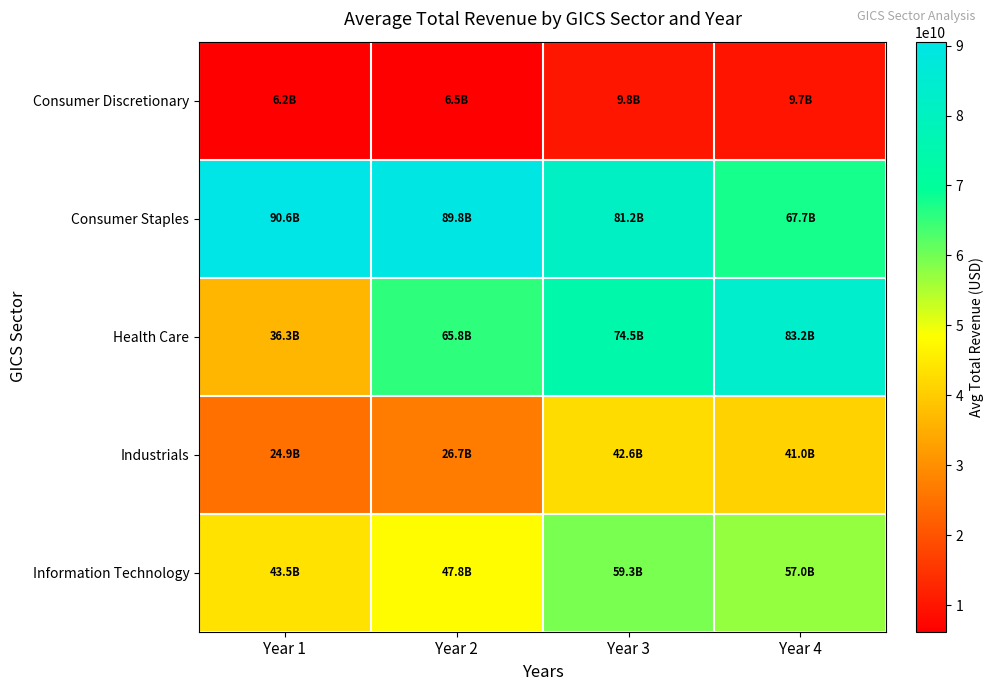

Rank the series at Year 4 from highest to lowest value.

Health Care, Consumer Staples, Information Technology, Industrials, Consumer Discretionary